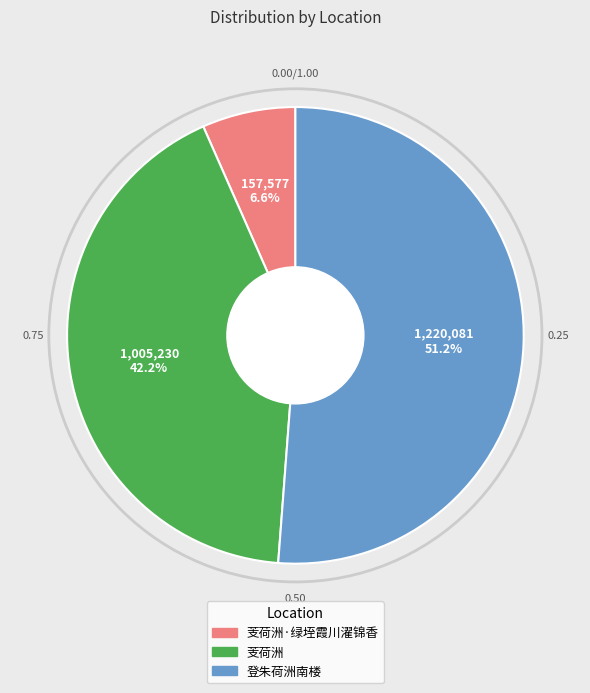

To the nearest percent, what is the difference between the 芰荷洲·绿垤霞川濯锦香 and 芰荷洲 slice percentages?

36%